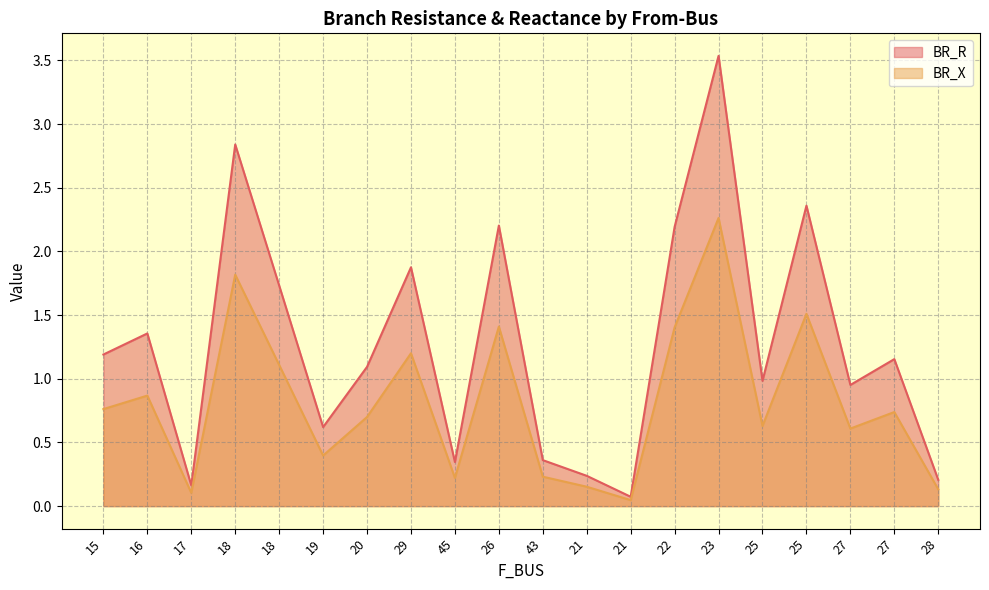

True or false: BR_R has more than 2 points higher than both neighbors.

True